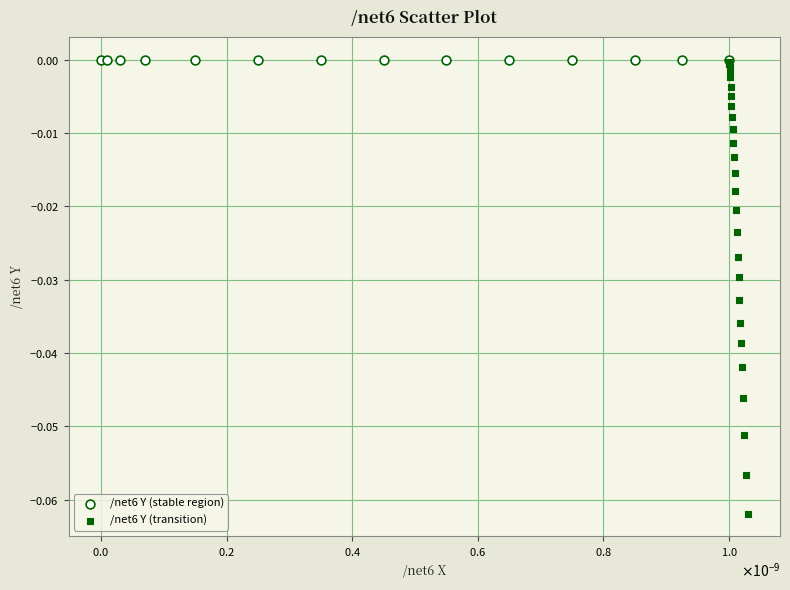

Which series has the widest spread of Y values?

/net6 Y (transition)